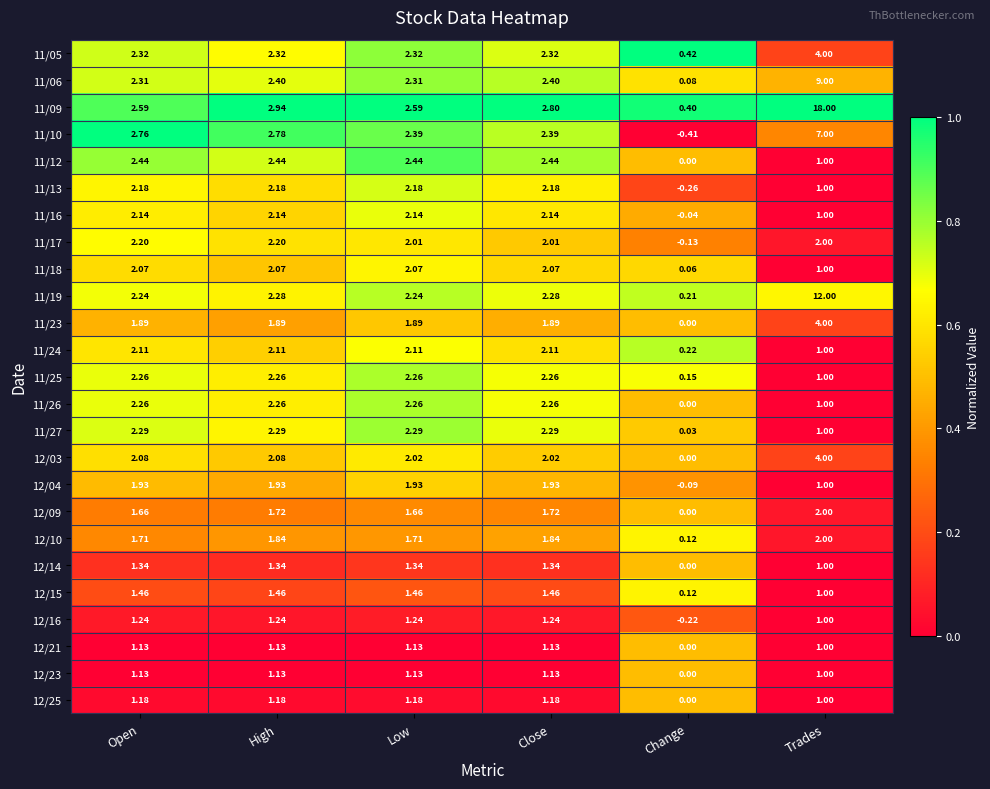

Which category has the highest value in the 11/19 series?

Trades